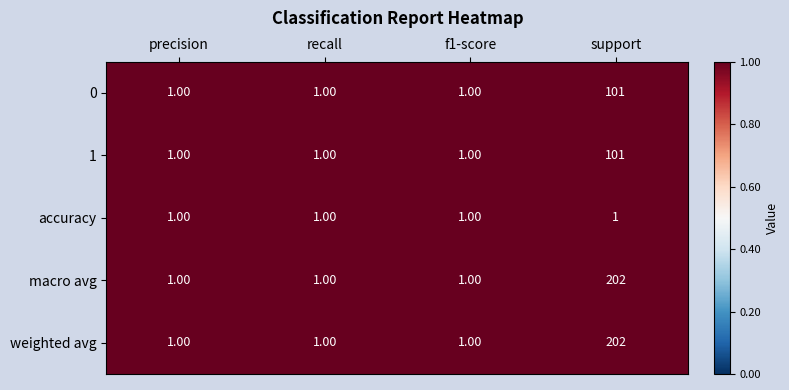

What is the sum of the weighted avg values at precision and support?

203